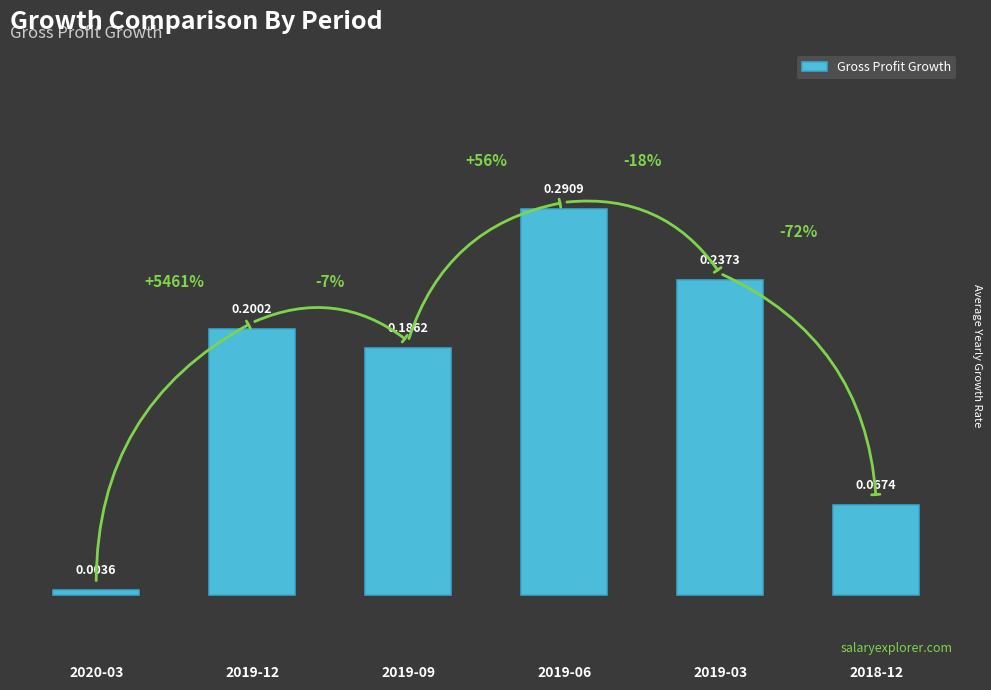

What is the label of the 4th bar from the right?

2019-09